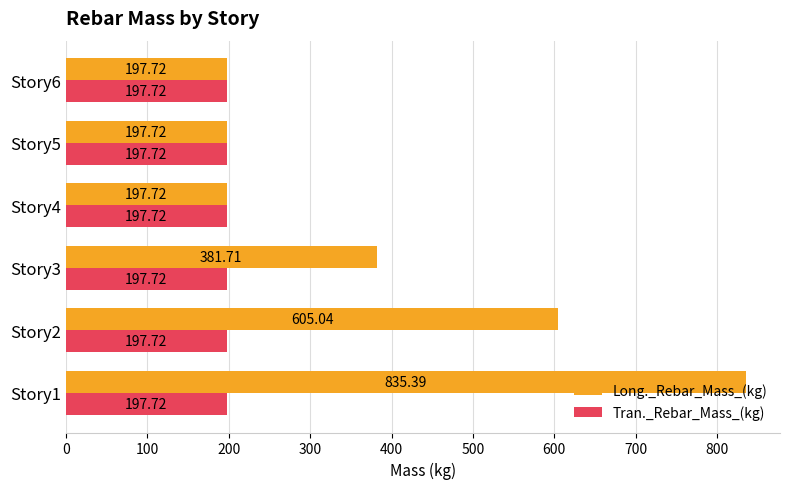

Rank the series by their maximum value, from highest to lowest.

Long._Rebar_Mass_(kg), Tran._Rebar_Mass_(kg)